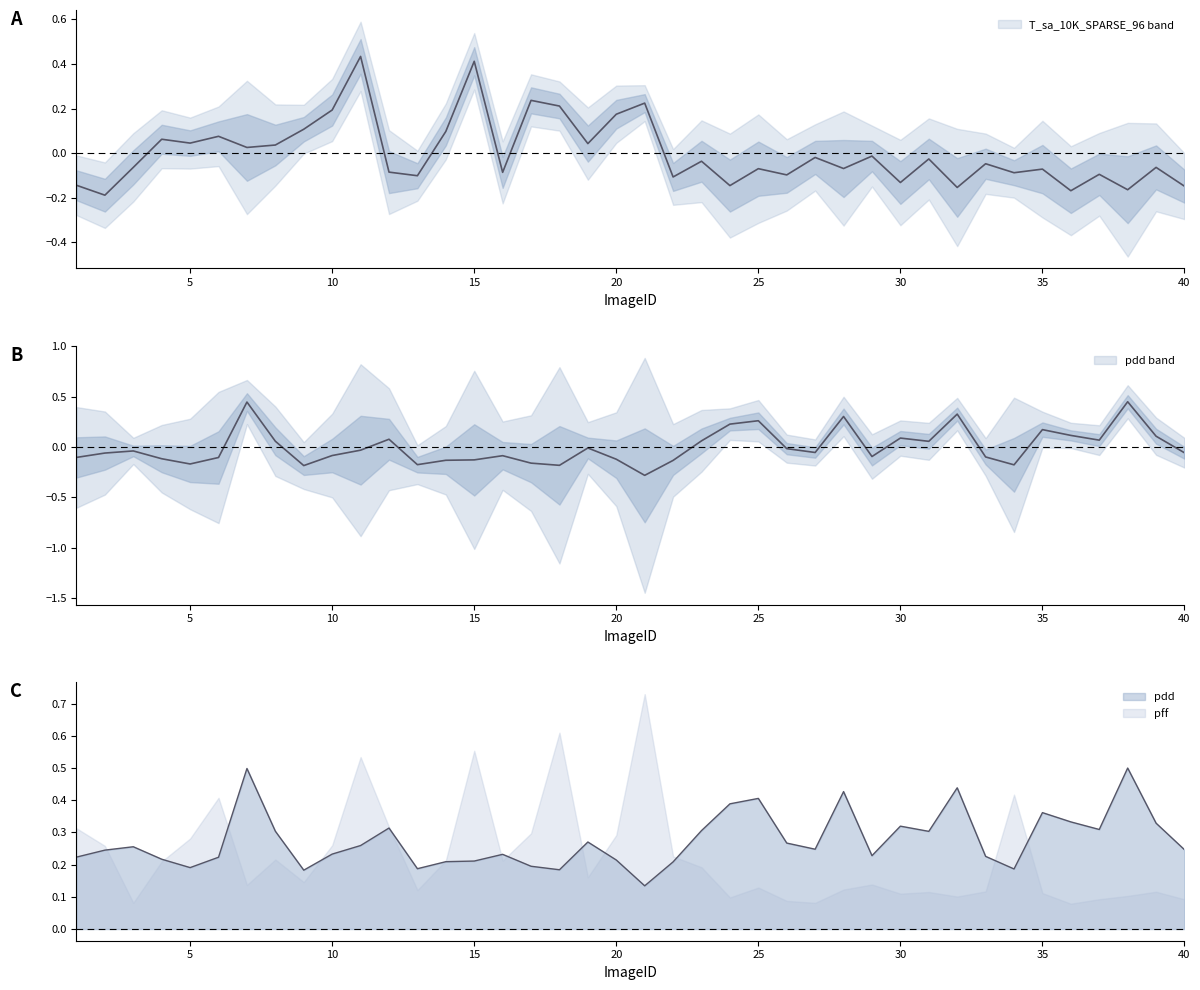

Reading left to right, list all the values displayed in this chart.

T_sa_10K_SPARSE_96: 1=-0.1	2=-0.2	3=-0.1	4=0.1	5=0.0	6=0.1	7=0.0	8=0.0	9=0.1	10=0.2	11=0.4	12=-0.1	13=-0.1	14=0.1	15=0.4	16=-0.1	17=0.2	18=0.2	19=0.0	20=0.2	21=0.2	22=-0.1	23=-0.0	24=-0.1	25=-0.1	26=-0.1	27=-0.0	28=-0.1	29=-0.0	30=-0.1	31=-0.0	32=-0.2	33=-0.0	34=-0.1	35=-0.1	36=-0.2	37=-0.1	38=-0.2	39=-0.1	40=-0.1
pdd: 1=-0.1	2=-0.1	3=-0.0	4=-0.1	5=-0.2	6=-0.1	7=0.4	8=0.1	9=-0.2	10=-0.1	11=-0.0	12=0.1	13=-0.2	14=-0.1	15=-0.1	16=-0.1	17=-0.2	18=-0.2	19=-0.0	20=-0.1	21=-0.3	22=-0.1	23=0.1	24=0.2	25=0.3	26=-0.0	27=-0.1	28=0.3	29=-0.1	30=0.1	31=0.1	32=0.3	33=-0.1	34=-0.2	35=0.2	36=0.1	37=0.1	38=0.4	39=0.1	40=-0.1